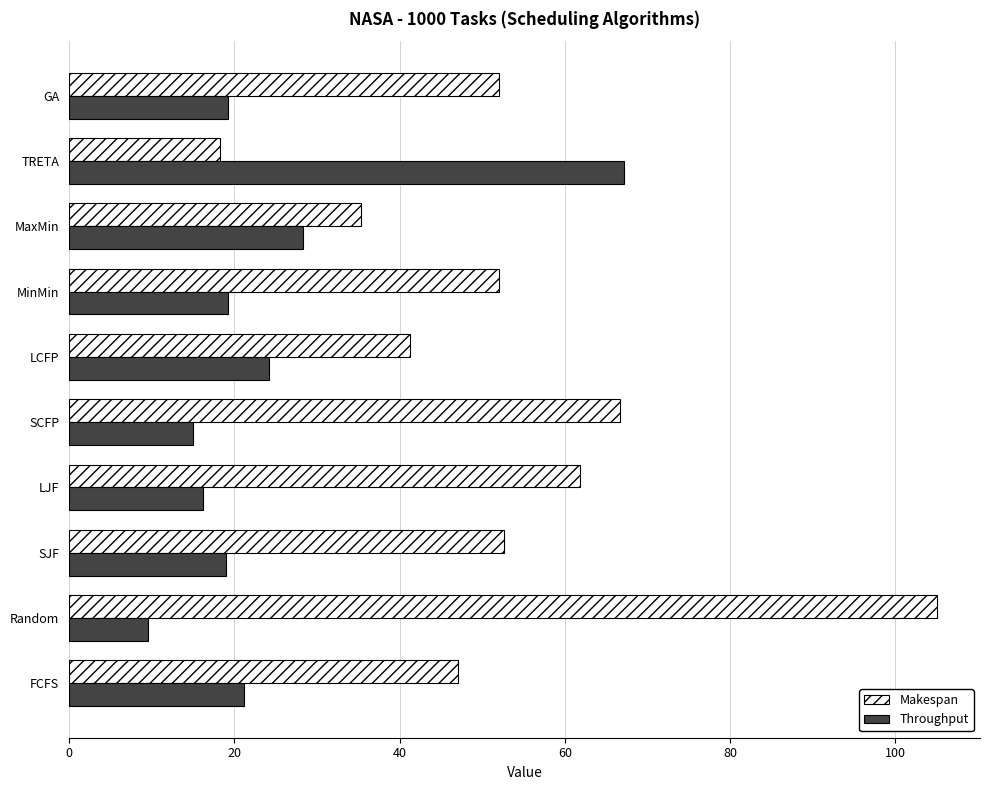

Where is Throughput nearest to the value 38?

MaxMin